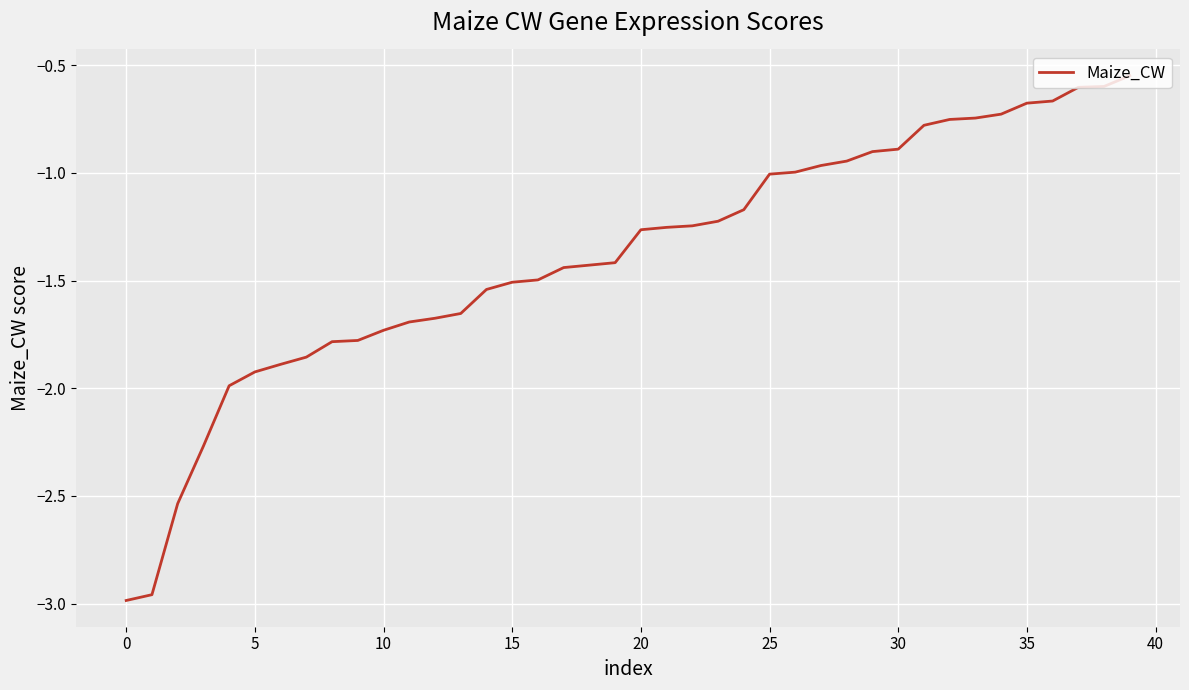

What is the difference between the maximum and minimum values?

2.4